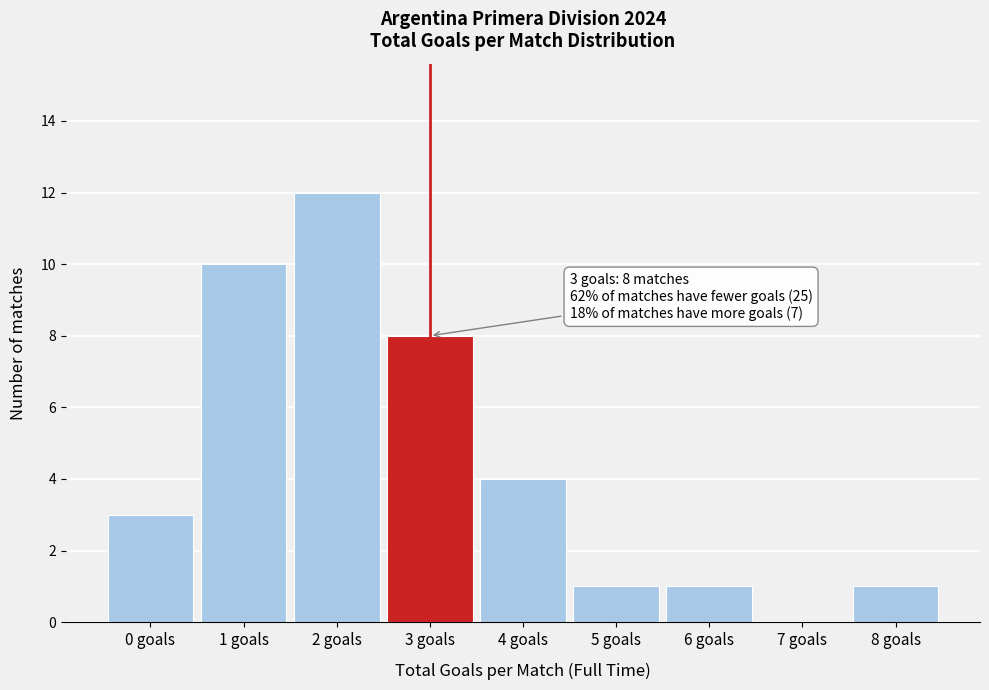

Reading left to right, extract all data points from this chart.

0 goals=3	1 goals=10	2 goals=12	3 goals=8	4 goals=4	5 goals=1	6 goals=1	7 goals=0	8 goals=1